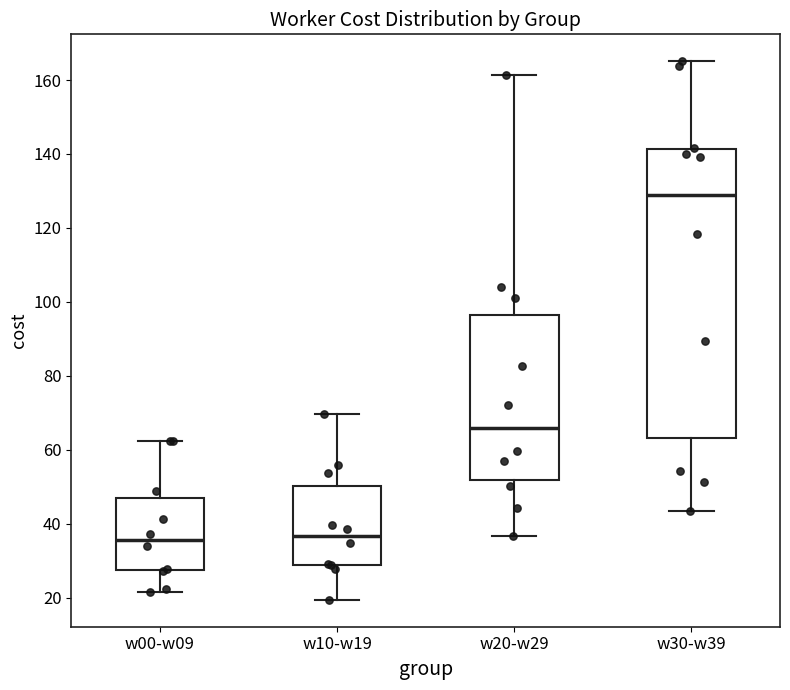

Where does the upper whisker of the box for w30-w39 end on the y-axis? The values are not printed on the chart, so give them approximately, as read against the axis.

166